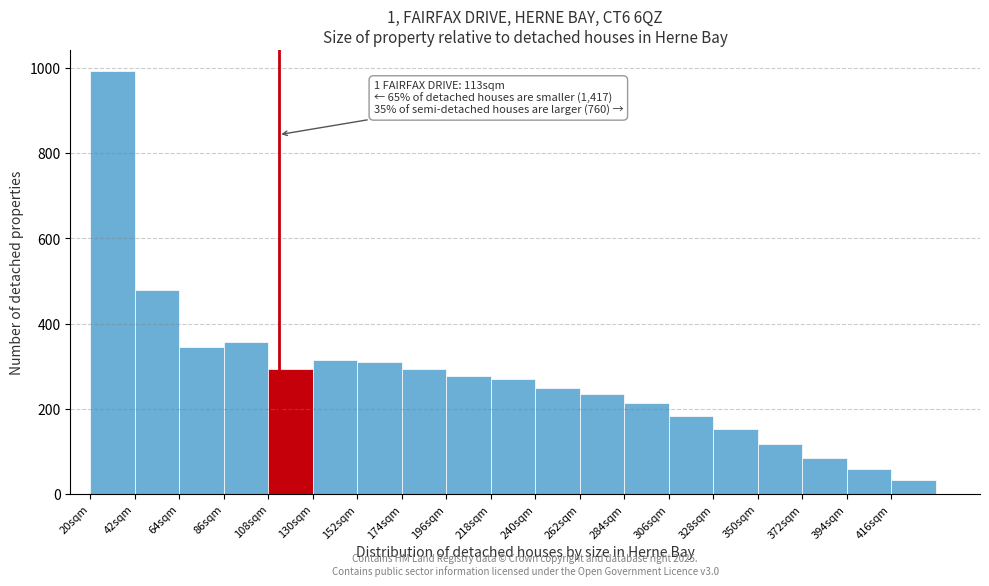

Over which range of the x-axis is the bar tallest?

20 to 42